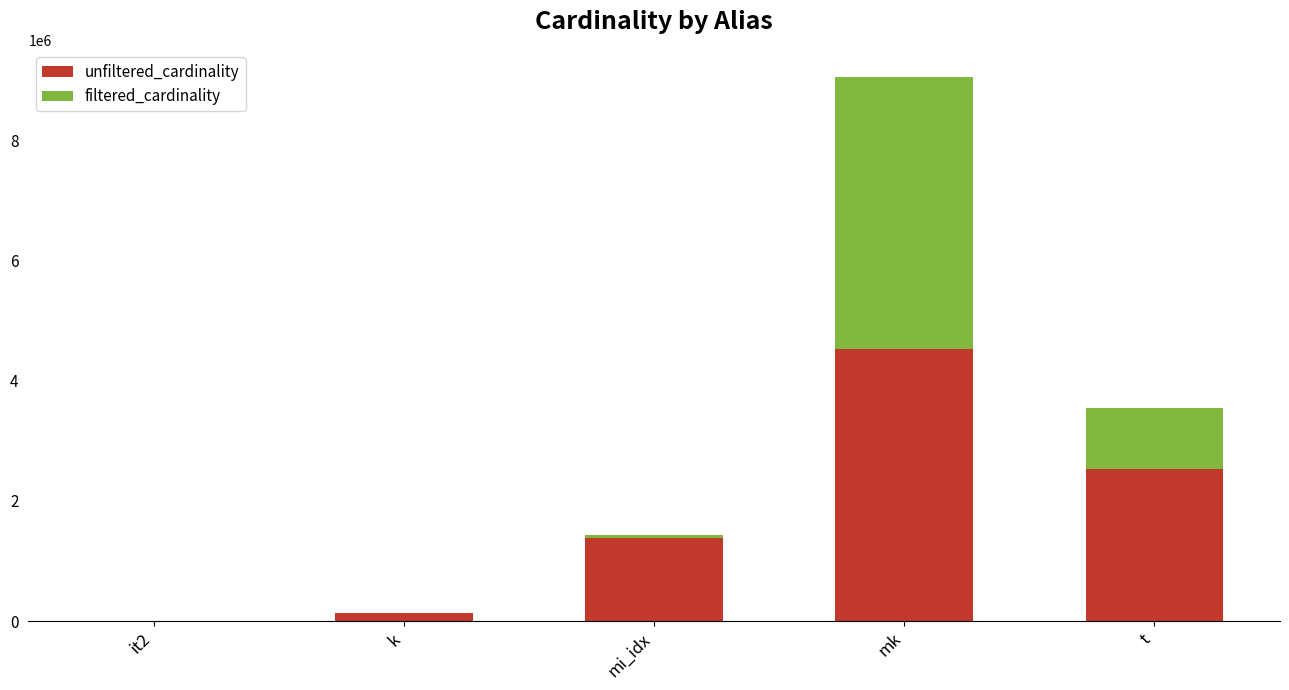

At which category is the sum across all series the highest?

mk